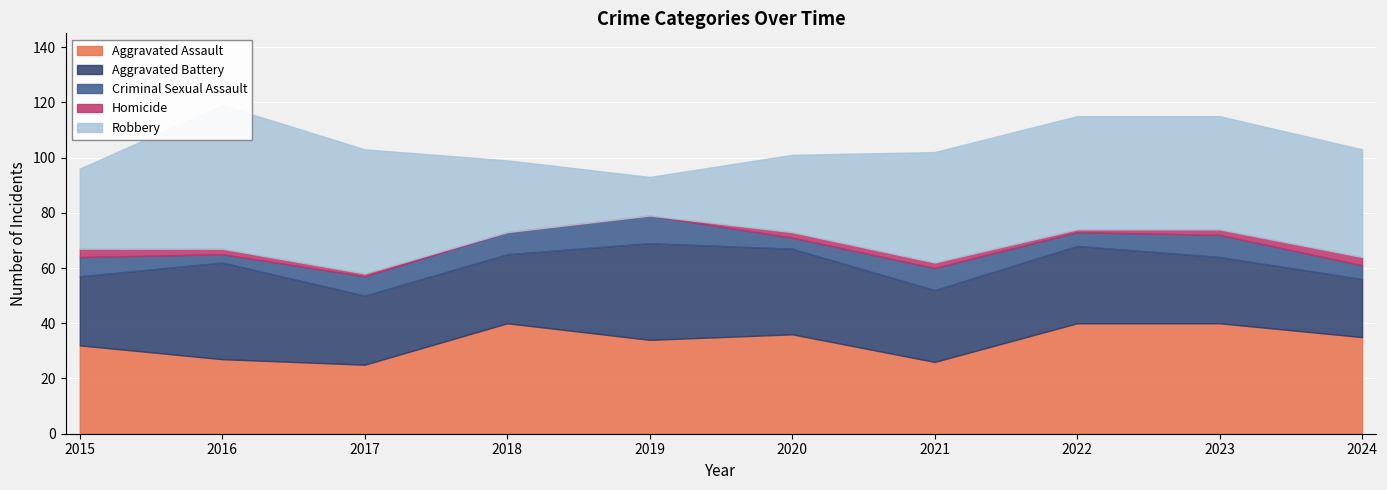

Does the chart display data point markers on the line(s)?

No